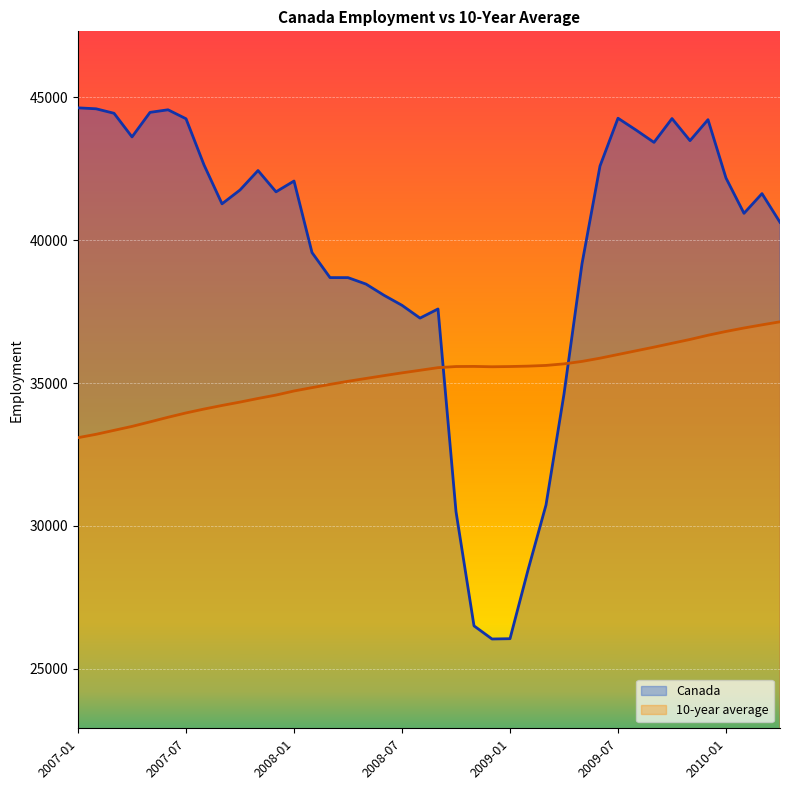

True or false: Canada has a value of 44562.0 at 2007-06.

True